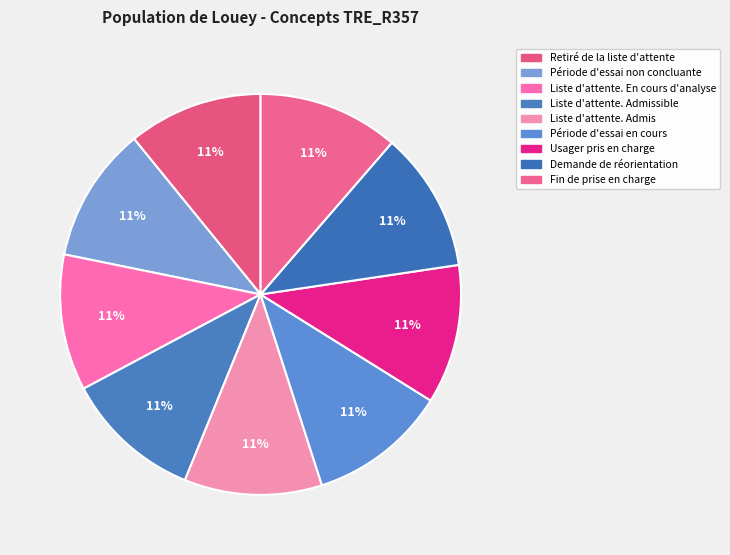

What percentage is NOT represented by Usager pris en charge?

88.8%